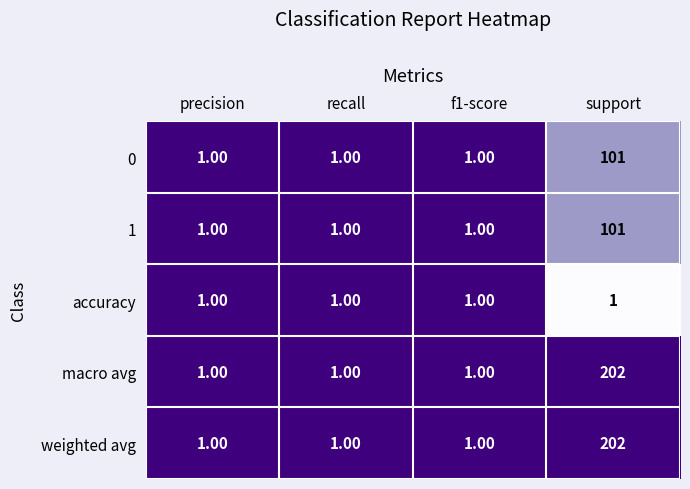

At which category is the sum across all series the highest?

support